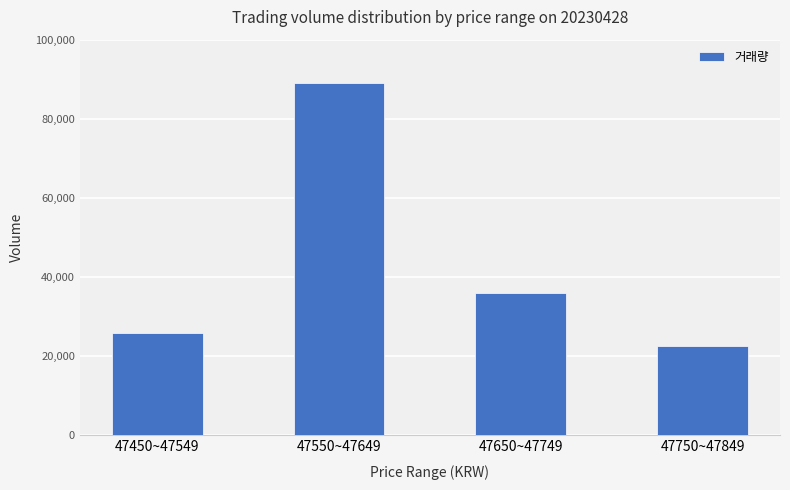

List the labels in order of value, largest first.

47550~47649, 47650~47749, 47450~47549, 47750~47849